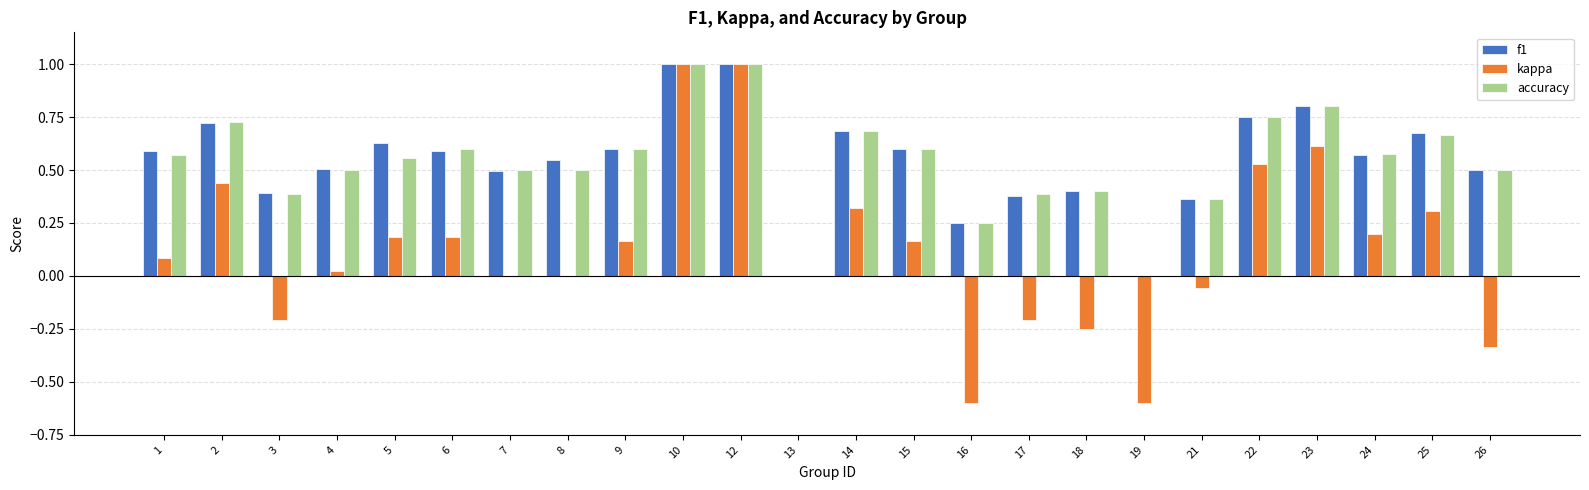

What is the greatest value displayed?

1.0